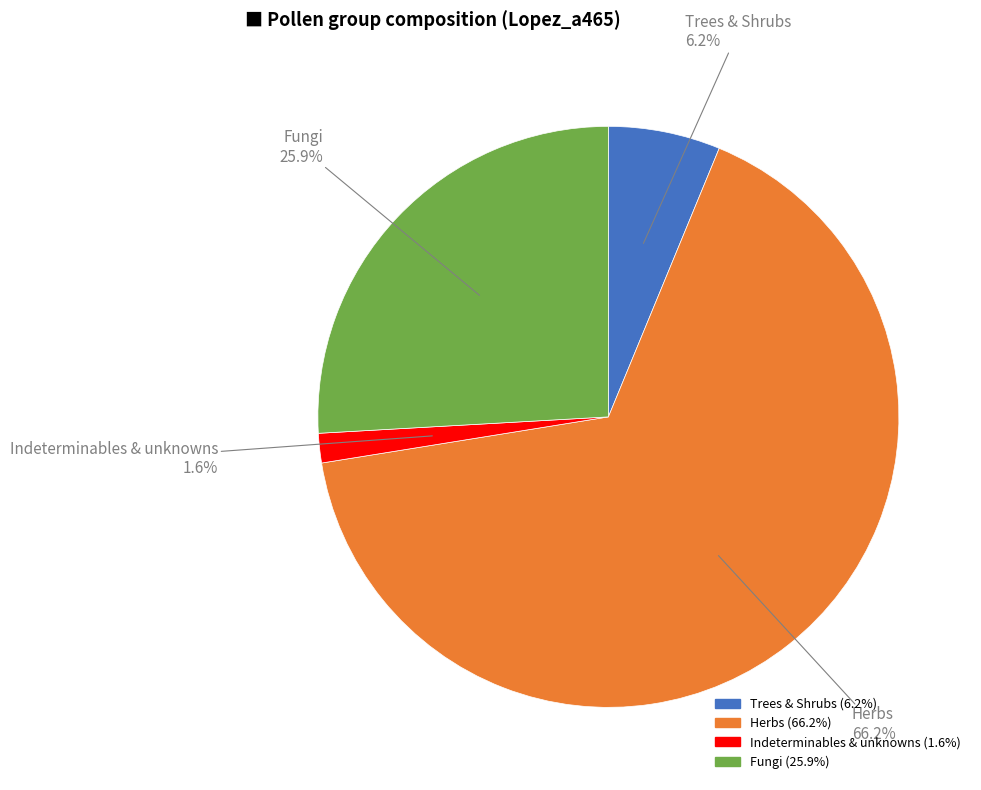

Does any single category account for the majority?

Yes